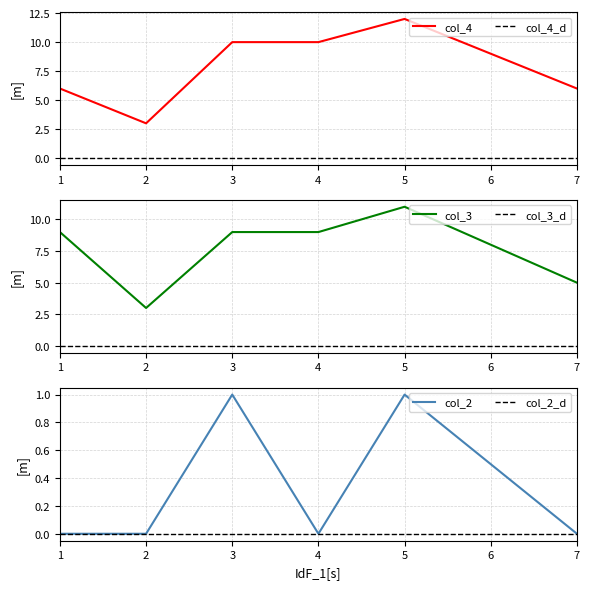

At 7, list the series in order from largest to smallest.

col_4, col_3, col_2